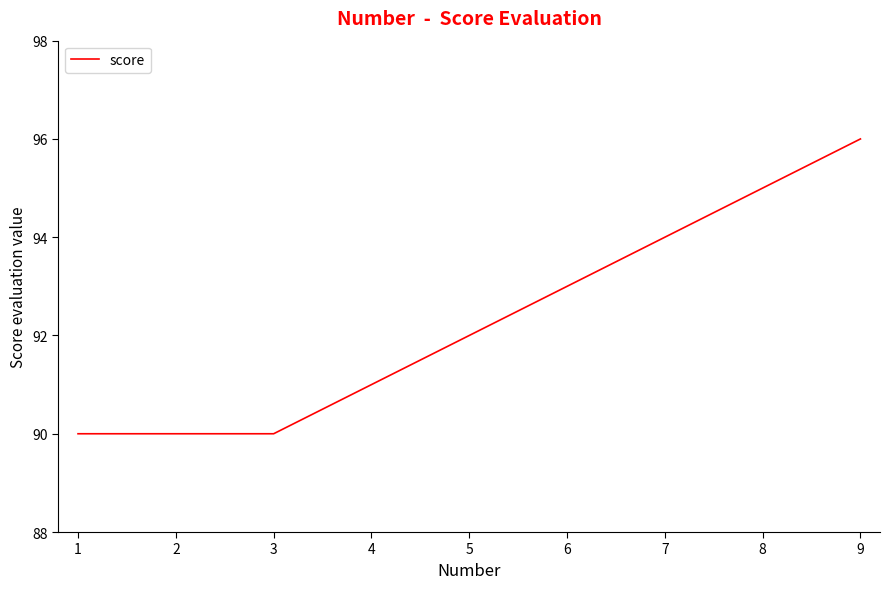

True or false: the data shows 94 at 7.

True